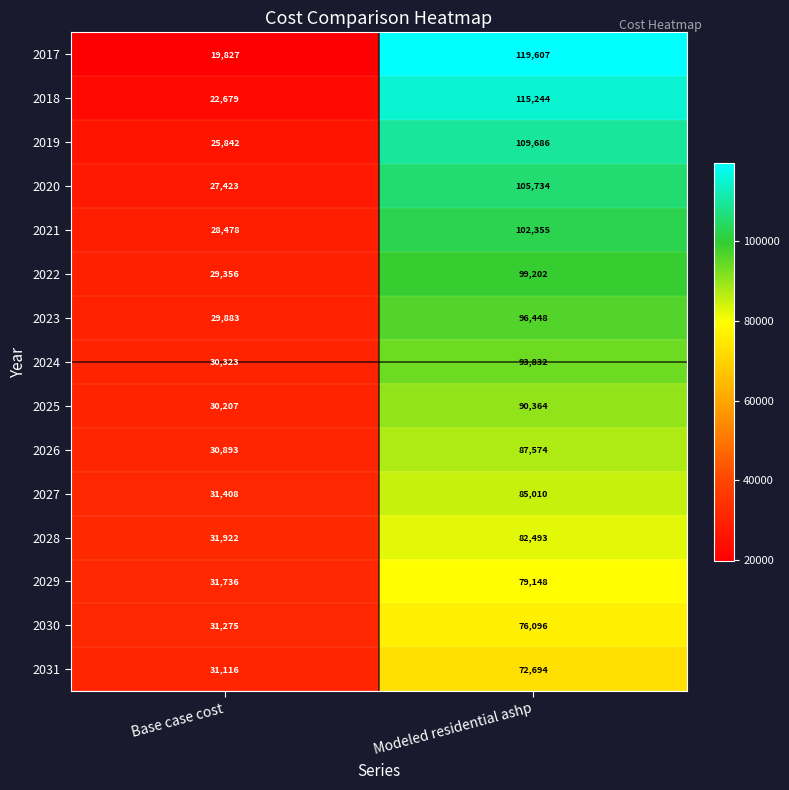

Which category has the lowest value in the 2020 series?

Base case cost